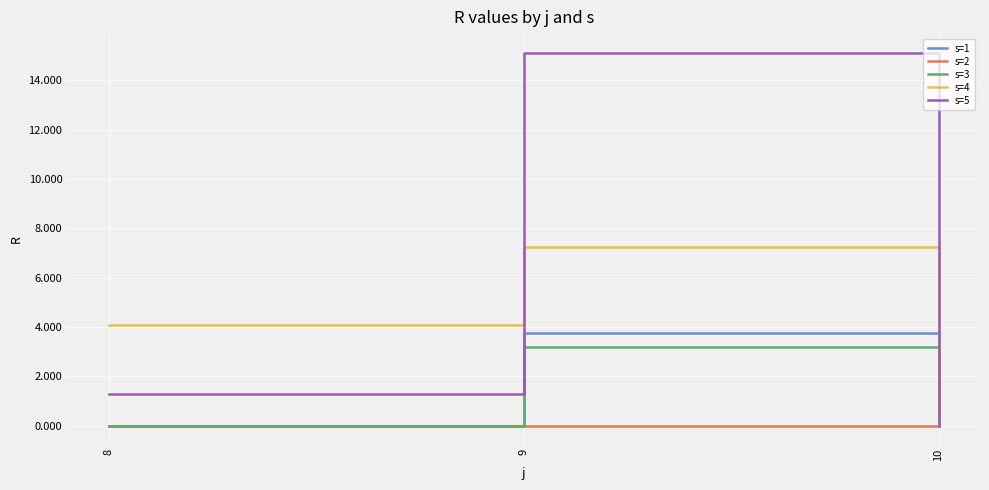

At which category is the sum across all series the highest?

9